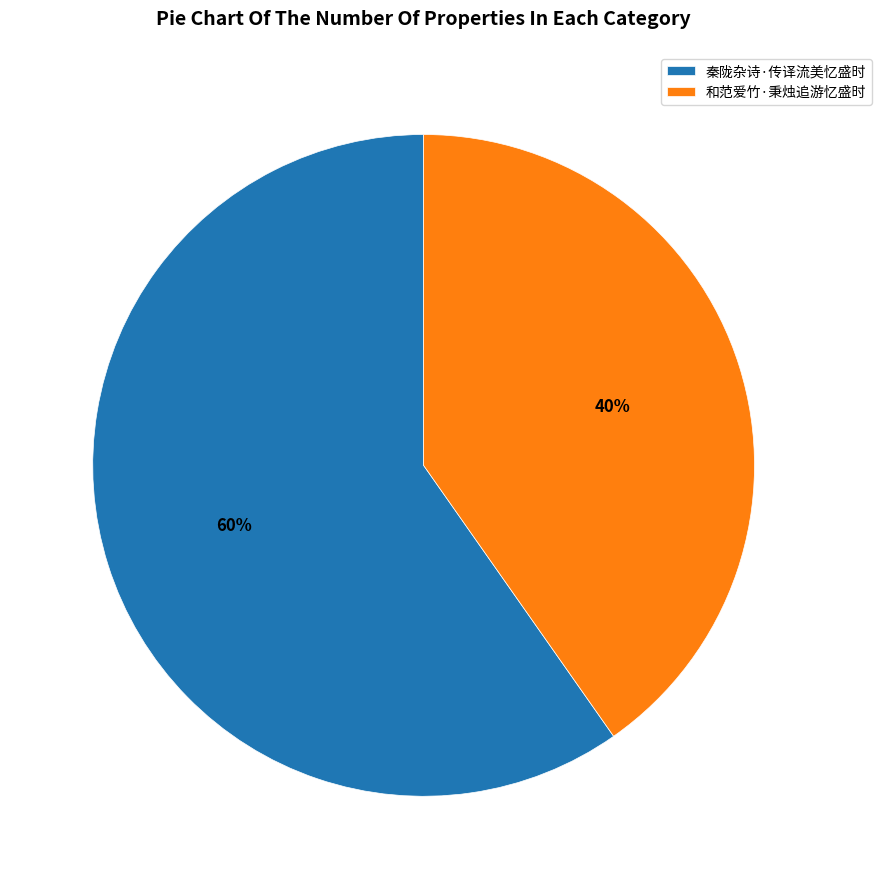

Do 秦陇杂诗·传译流美忆盛时 and 和范爱竹·秉烛追游忆盛时 together represent more than half of the pie?

Yes